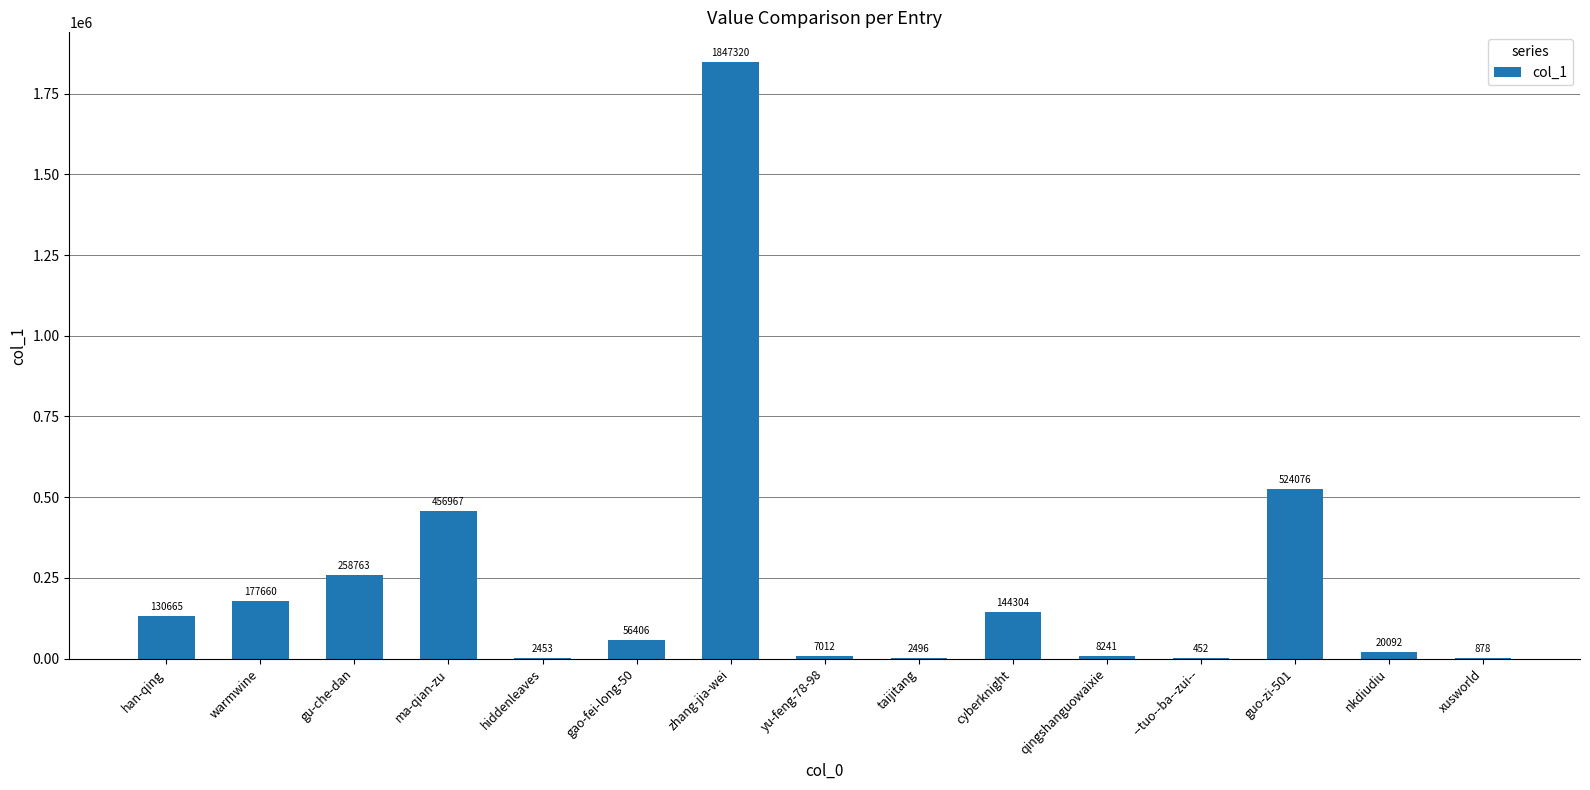

What is the change in value from ma-qian-zu to taijitang?

-454471